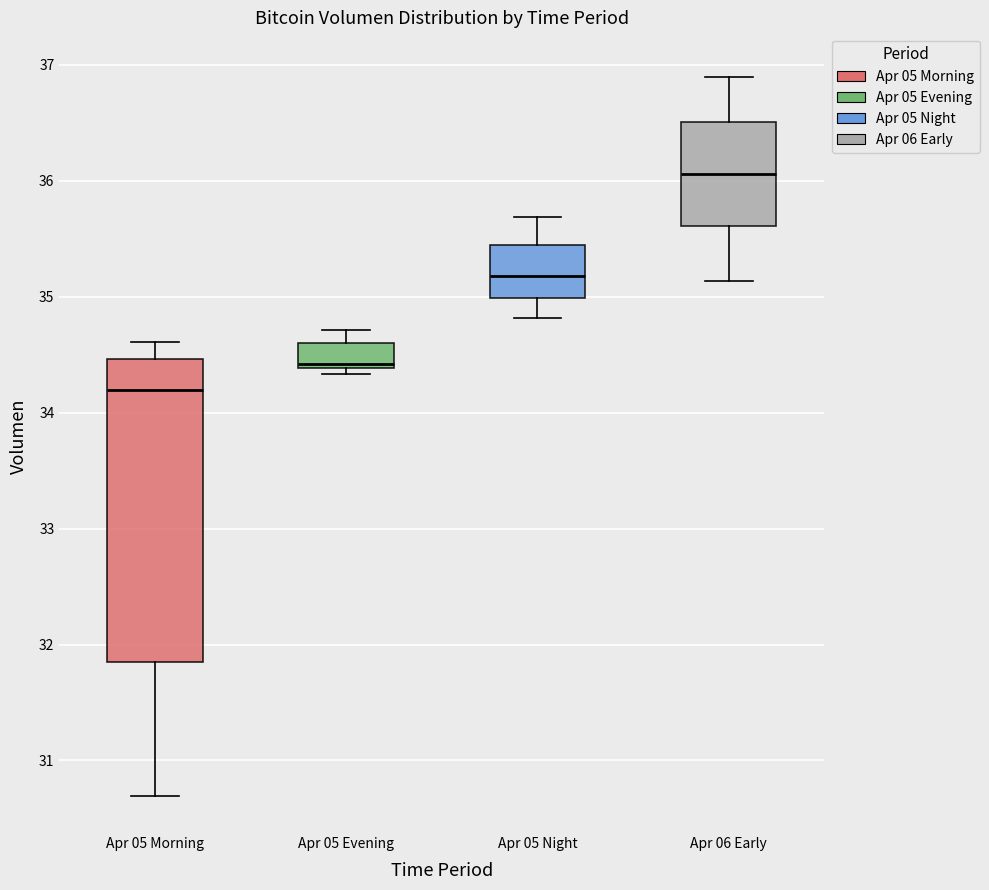

Where is the upper edge of the box for Apr 05 Evening on the y-axis? The values are not printed on the chart, so give them approximately, as read against the axis.

34.6